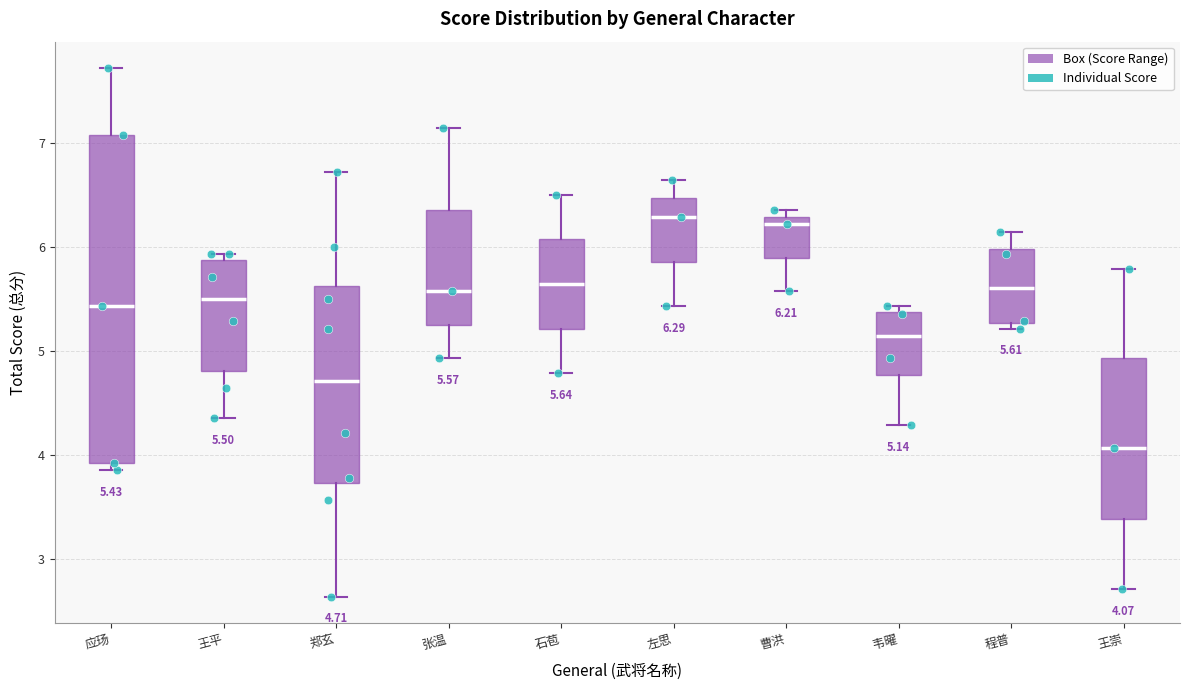

Comparing the boxes themselves (not the whiskers), which one is the tallest?

应玚